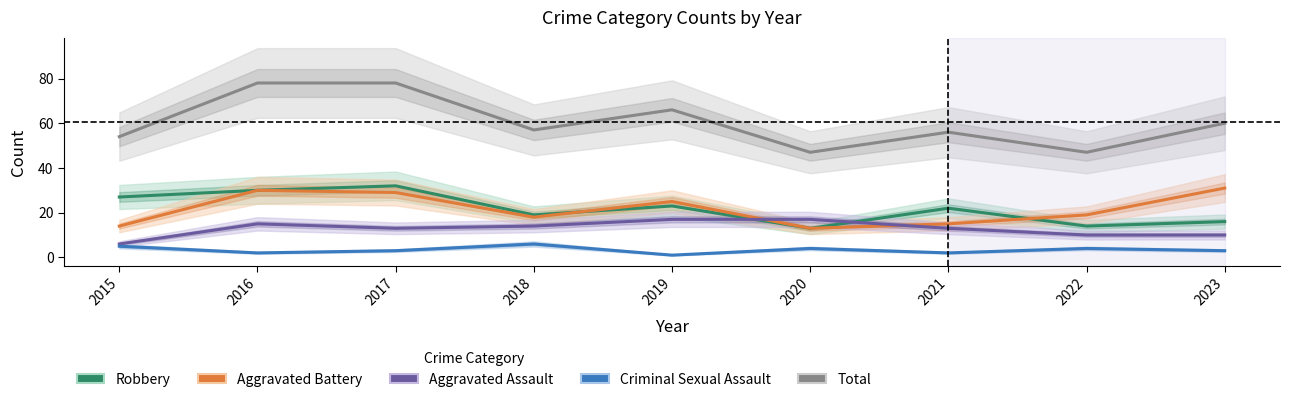

True or false: Criminal Sexual Assault has a value of 4 at 2022.

True